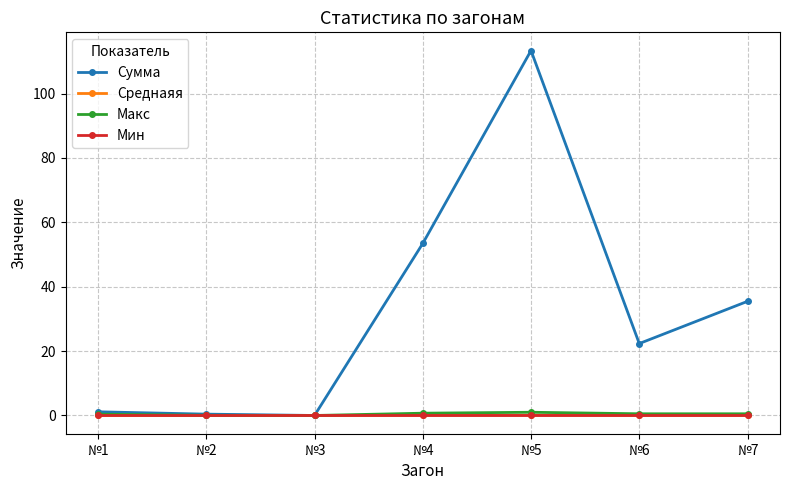

Does the chart display data point markers on the line(s)?

Yes